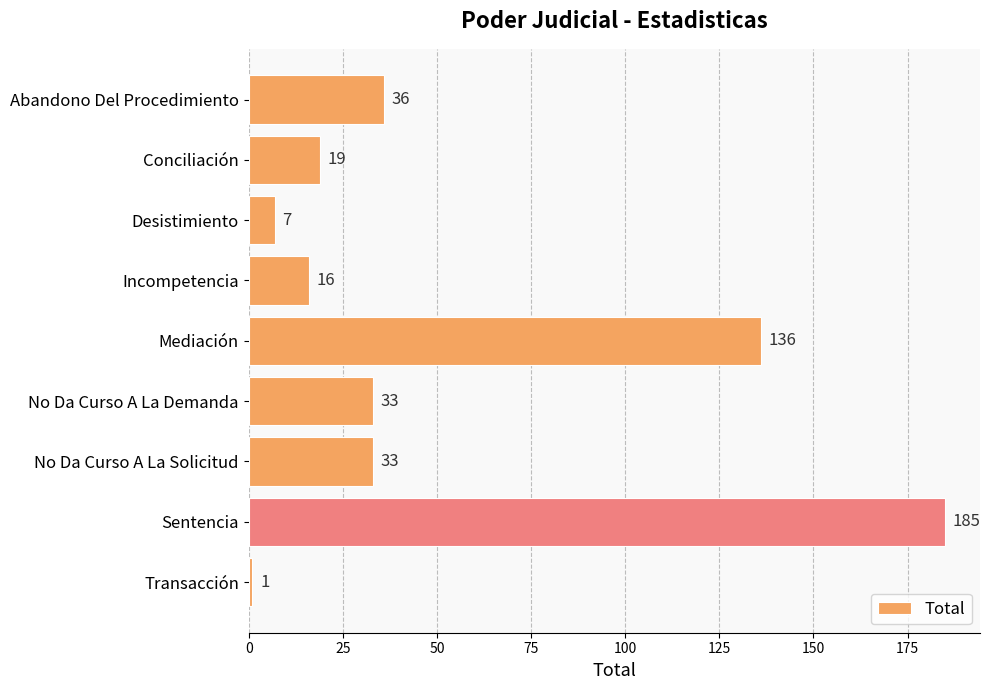

How many bars are there in total?

9